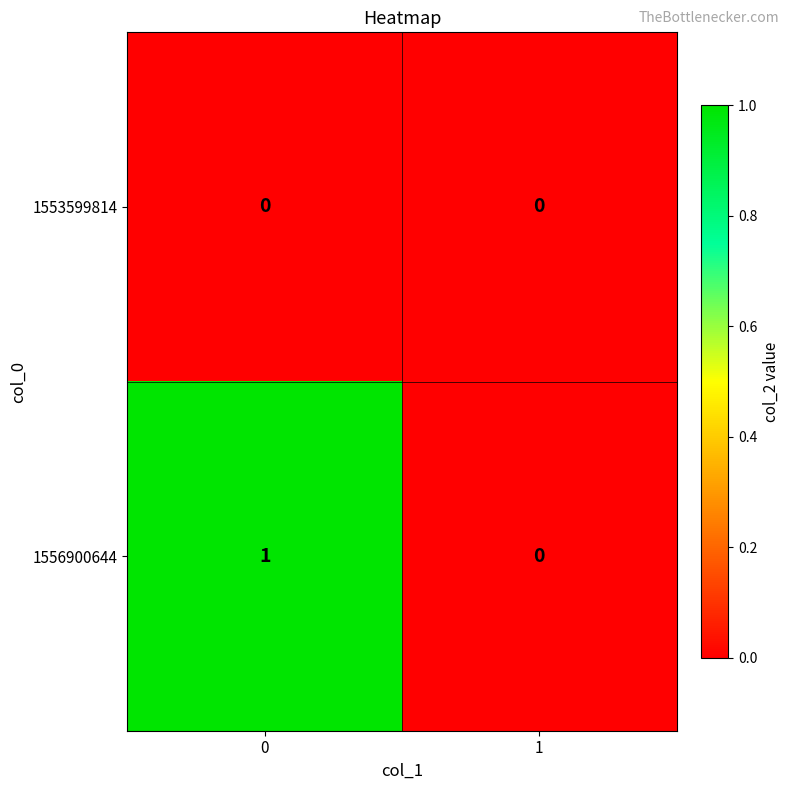

Is the value of 1556900644 at 0 greater than the value of 1553599814 at 1?

Yes